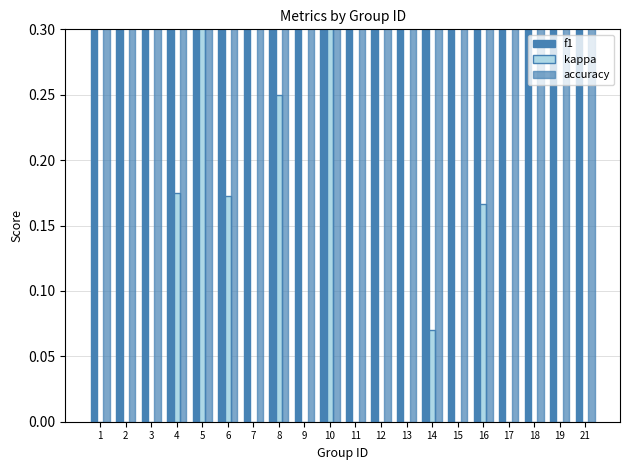

Rank the categories by kappa value from highest to lowest.

5, 10, 8, 4, 6, 16, 14, 11, 13, 15, 19, 3, 9, 7, 17, 2, 1, 12, 21, 18